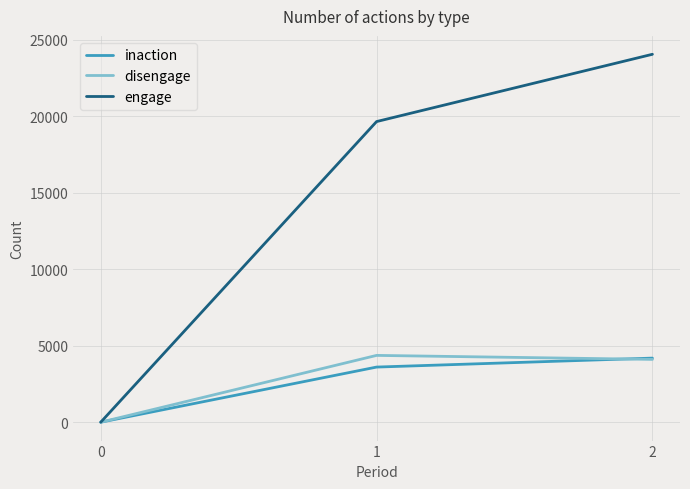

At how many categories does at least one series exceed 2784?

2